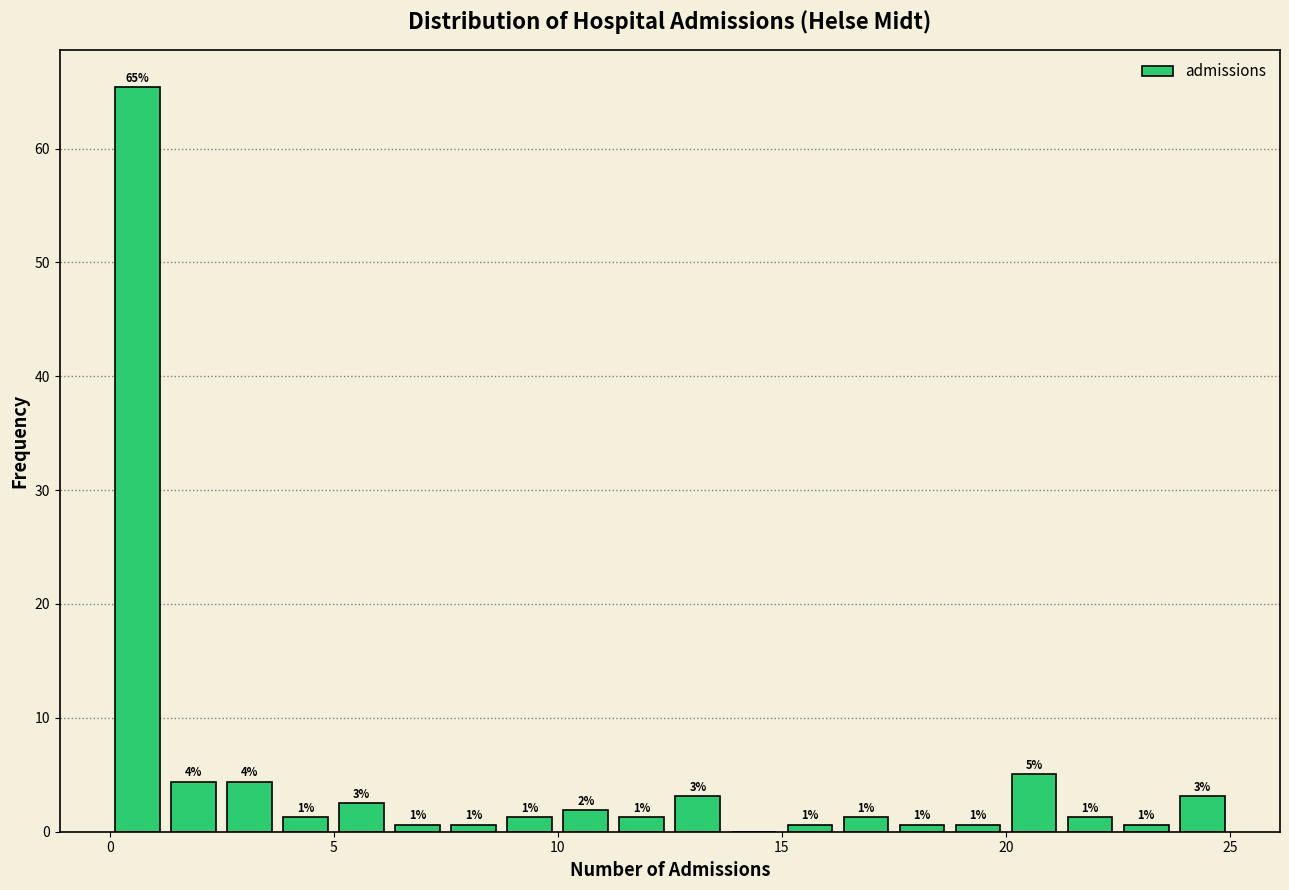

Around what value on the x-axis is the tallest bar? Give the approximate position of its centre, as read against the axis.

0.5